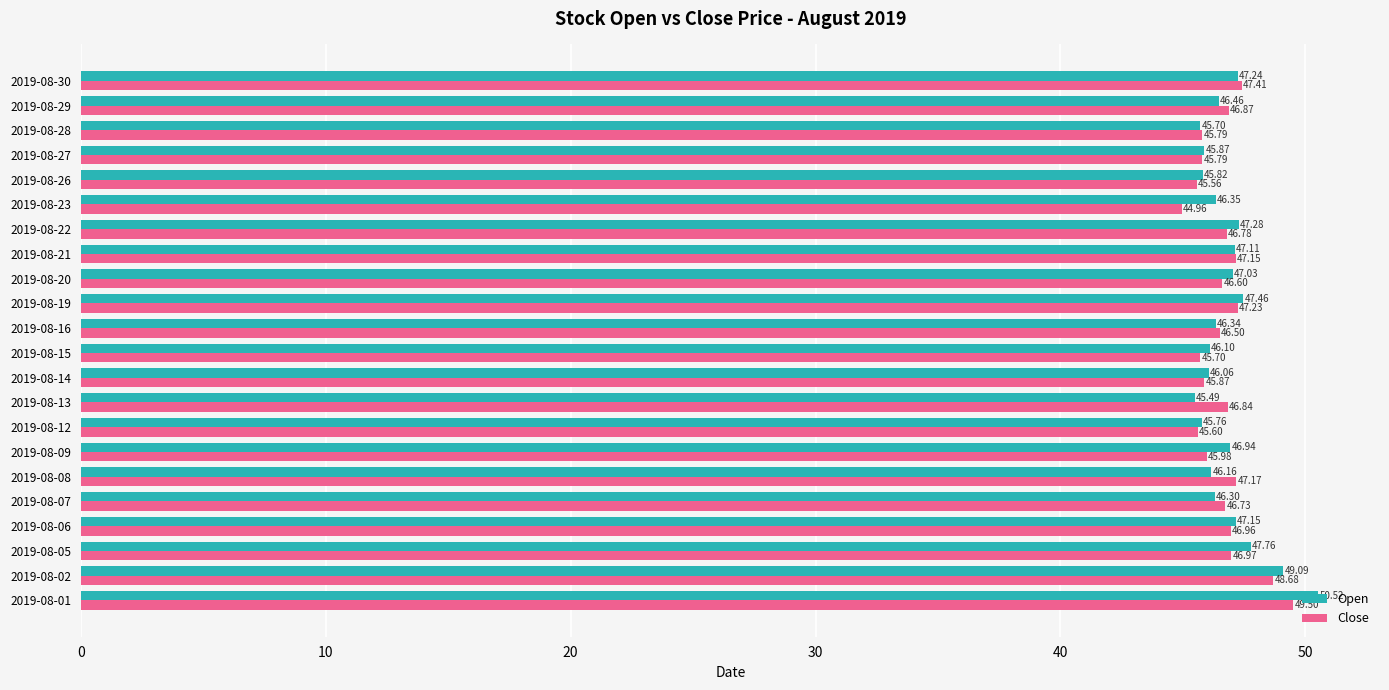

Rank the series by their maximum value, from lowest to highest.

Close, Open